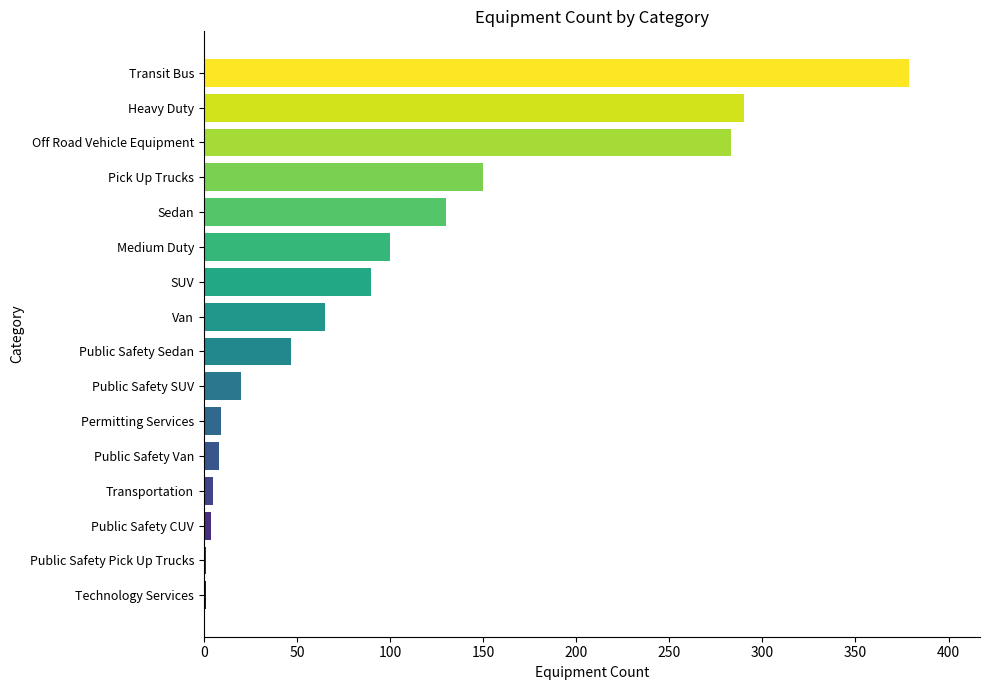

What is the maximum value shown in the chart?

379